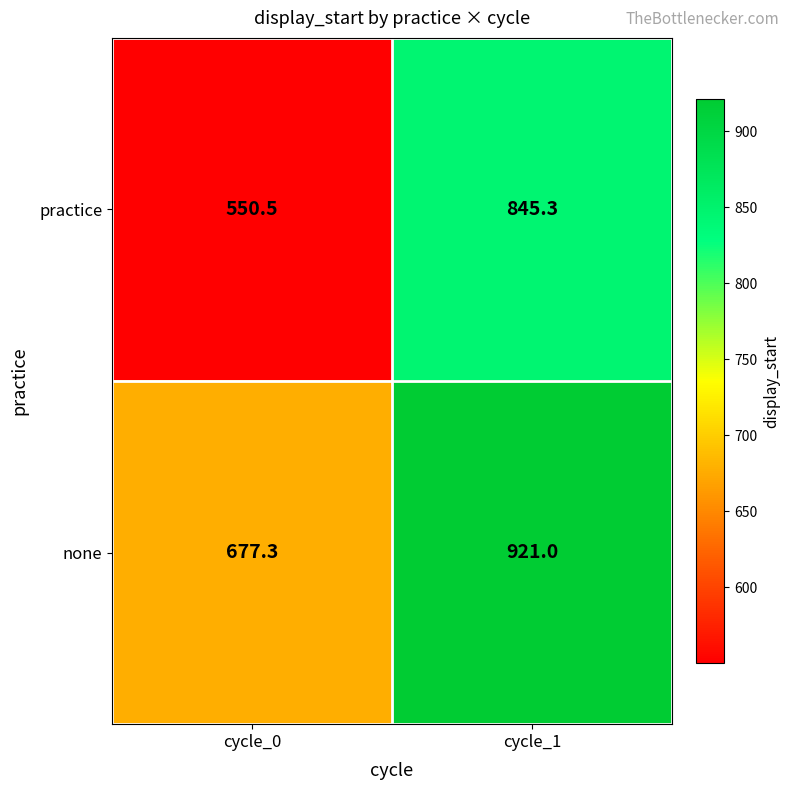

At cycle_1, list the series in order from largest to smallest.

none, practice